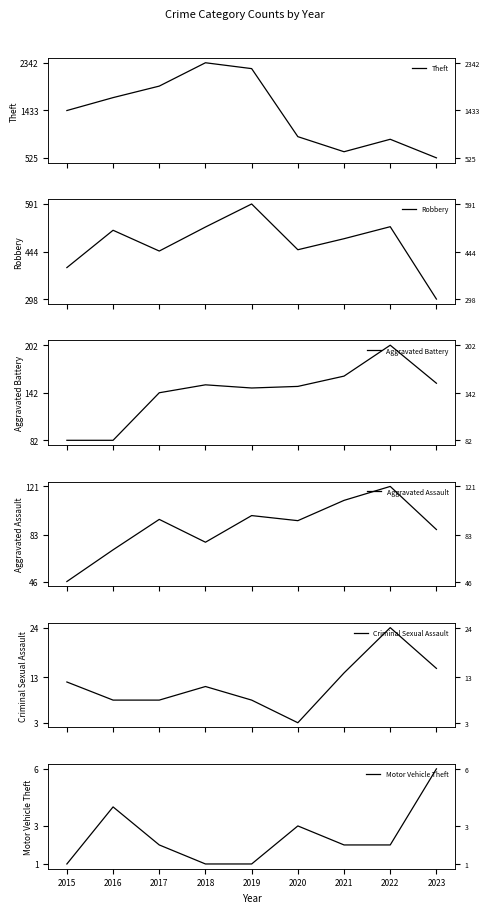

At 2017, list the series in order from largest to smallest.

Theft, Robbery, Aggravated Battery, Aggravated Assault, Criminal Sexual Assault, Motor Vehicle Theft